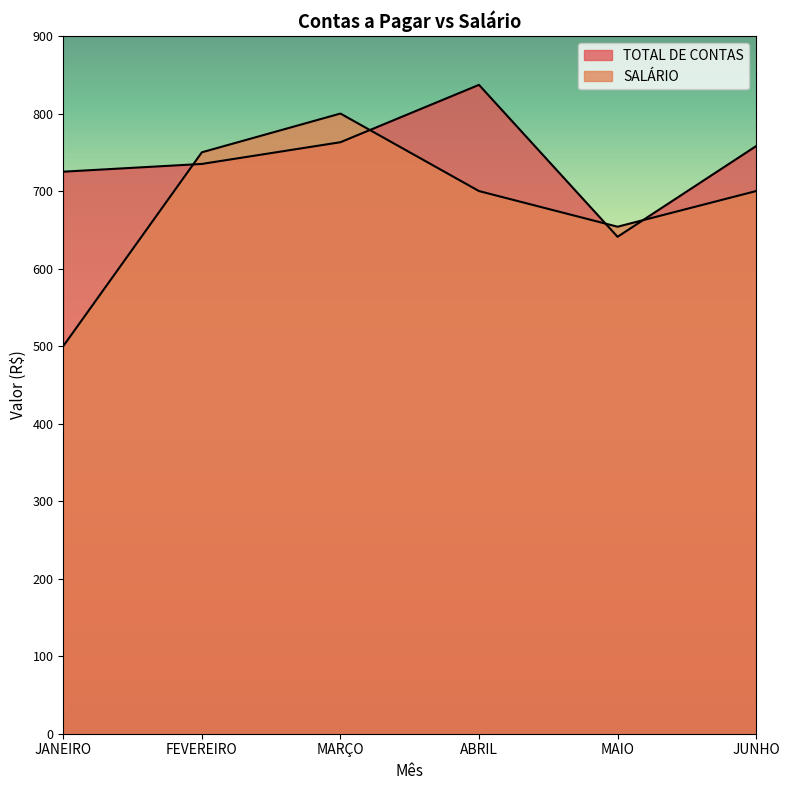

What is the label of the 5th point from the left?

MAIO